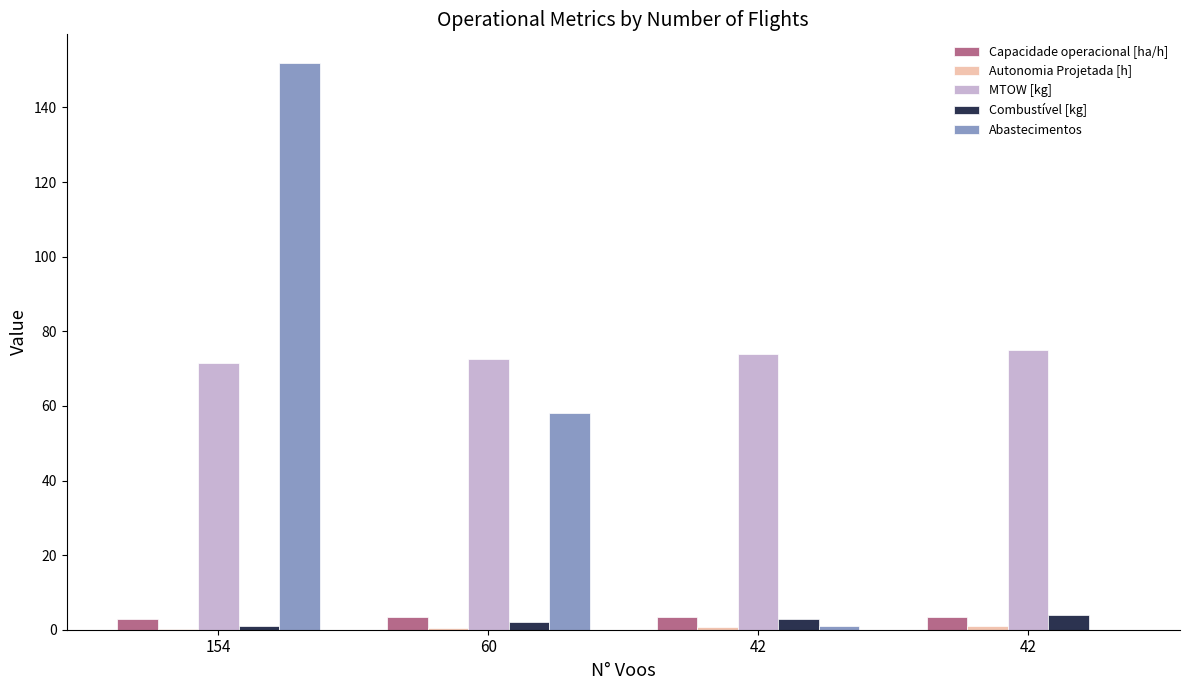

Count the number of data series in this chart.

5